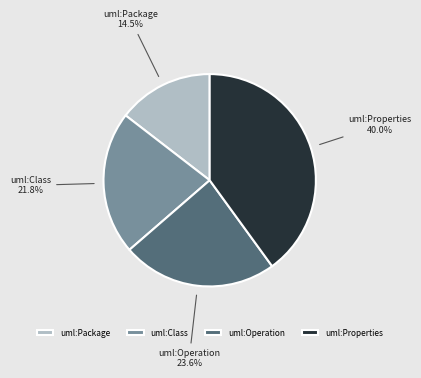

What portion of the pie excludes uml:Properties?

60.0%